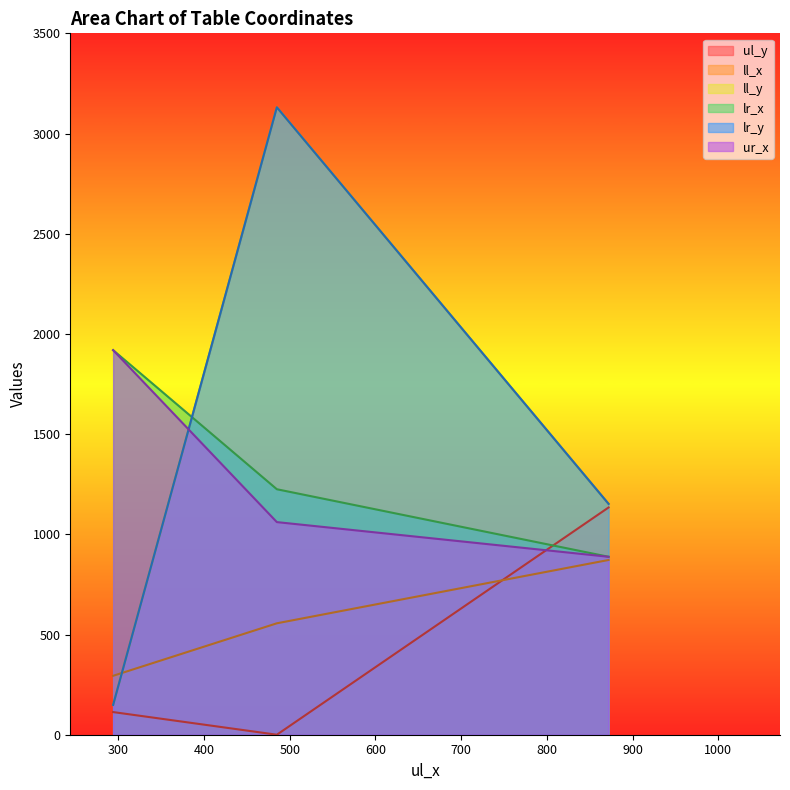

Does the chart display data point markers on the line(s)?

No